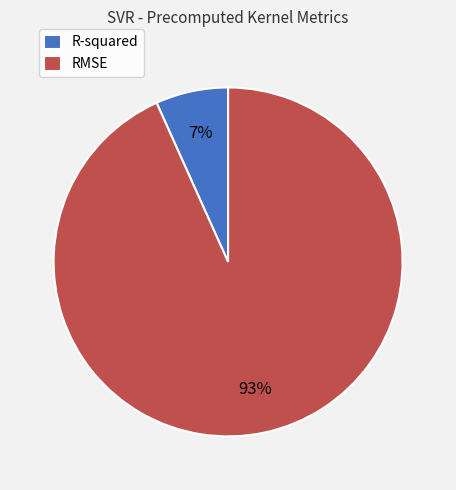

The R-squared slice represents 1% of the pie. True or false?

False